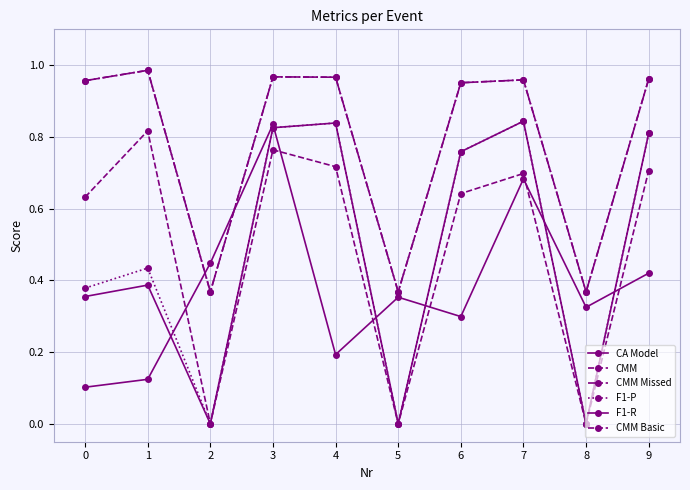

Which category has the lowest value in the F1-R series?

2